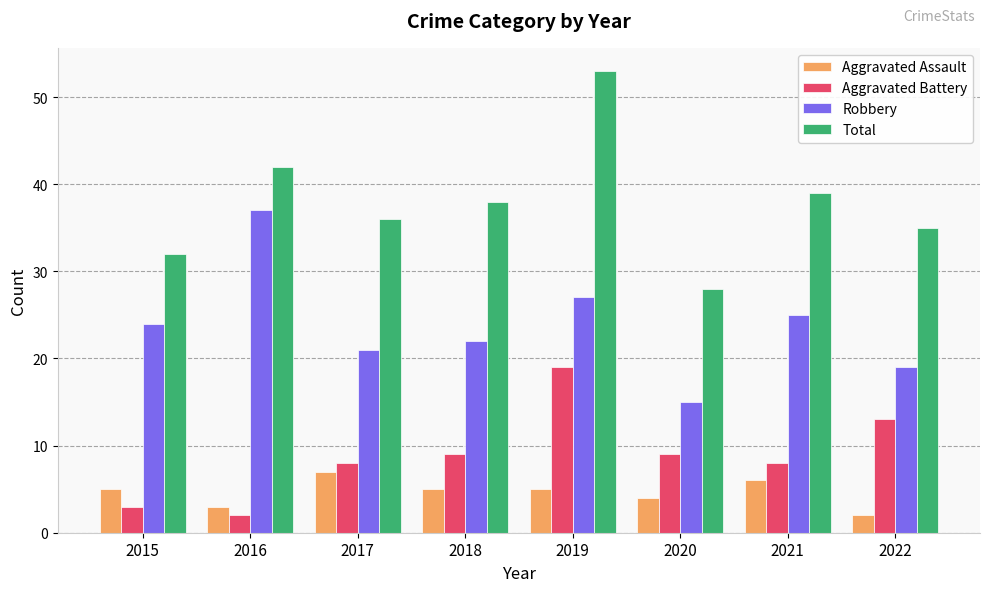

The value of Aggravated Battery at 2015 is 1. True or false?

False